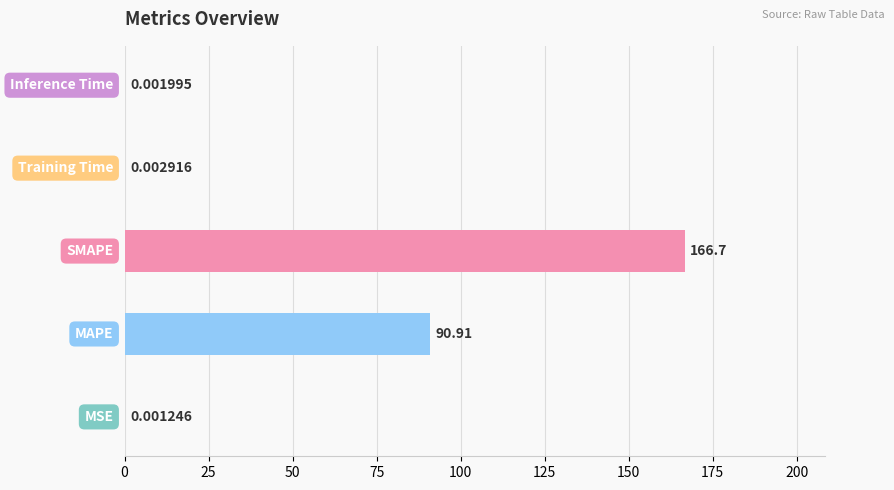

Count the number of data series in this chart.

1